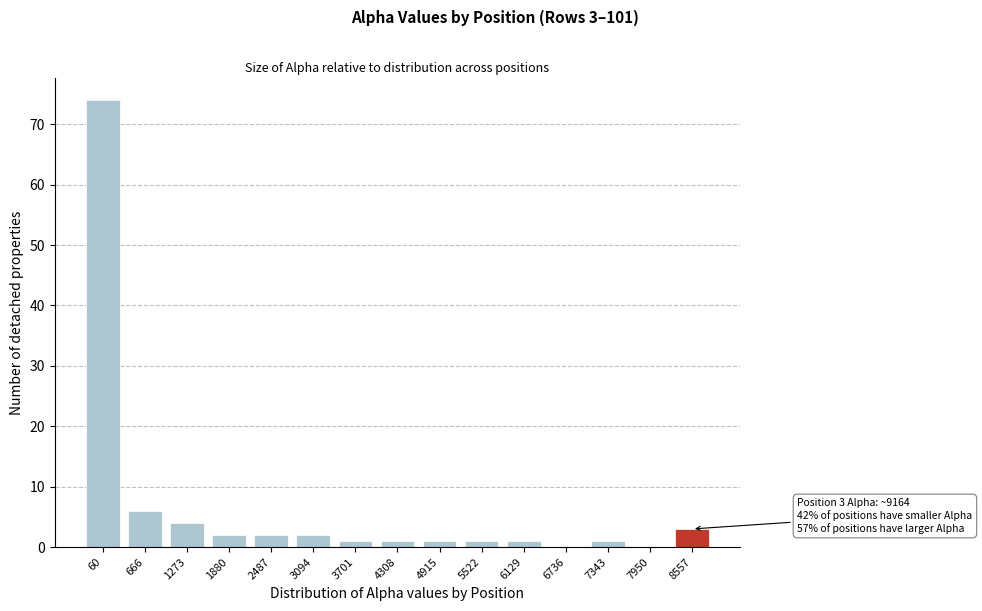

Reading left to right, extract all data points from this chart.

60=74	666=6	1273=4	1880=2	2487=2	3094=2	3701=1	4308=1	4915=1	5522=1	6129=1	6736=0	7343=1	7950=0	8557=3